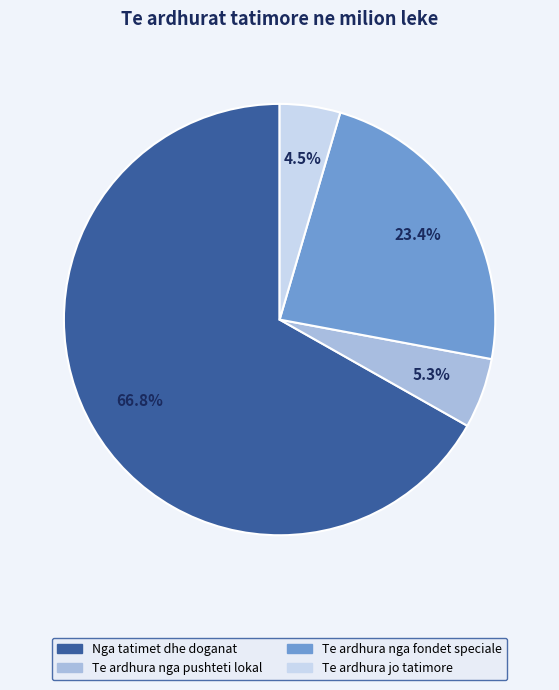

What is the ratio of the value at Te ardhura nga pushteti lokal to the value at Te ardhura nga fondet speciale?

0.2